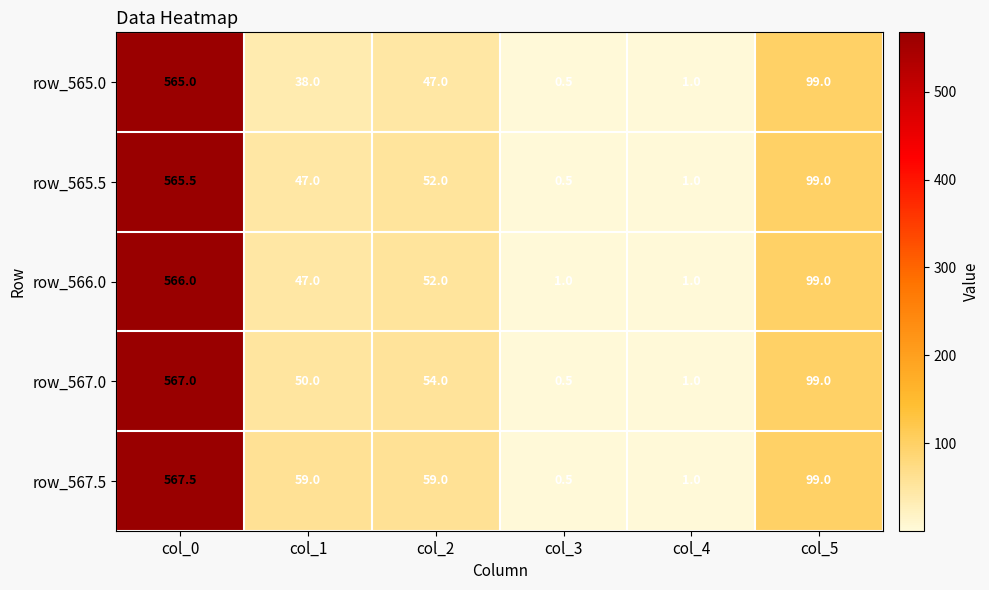

What is the minimum value shown in the chart?

0.5